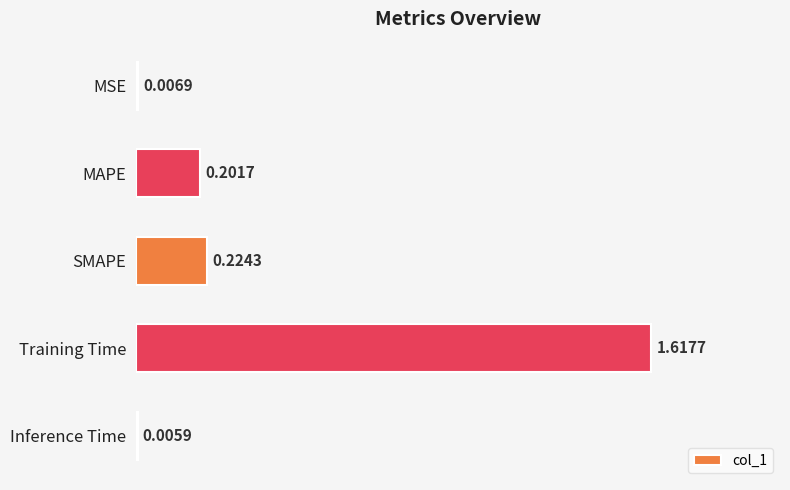

What is the sum of the values at MAPE and Training Time?

1.8